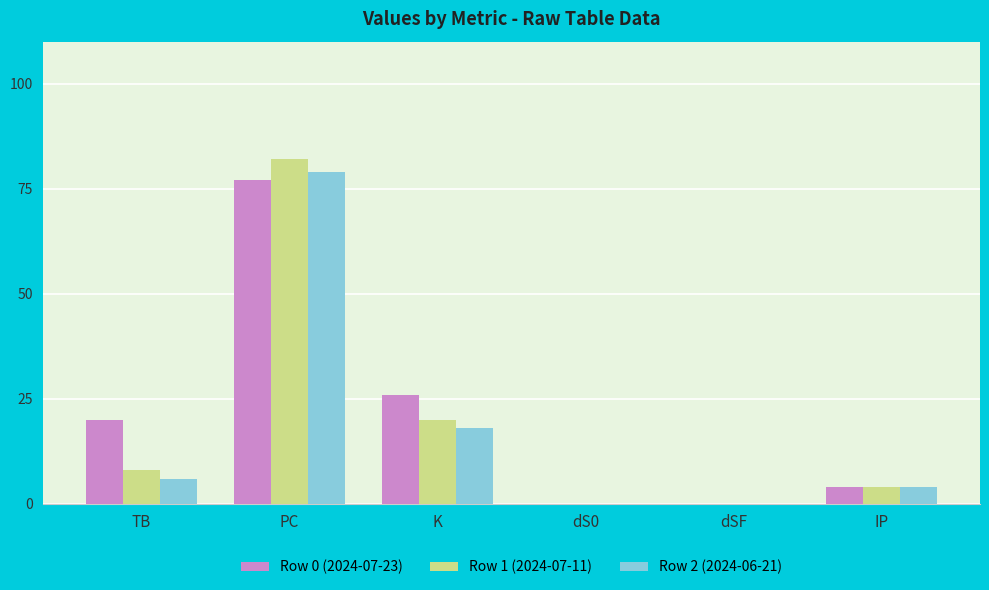

How many series are shown in this chart?

3